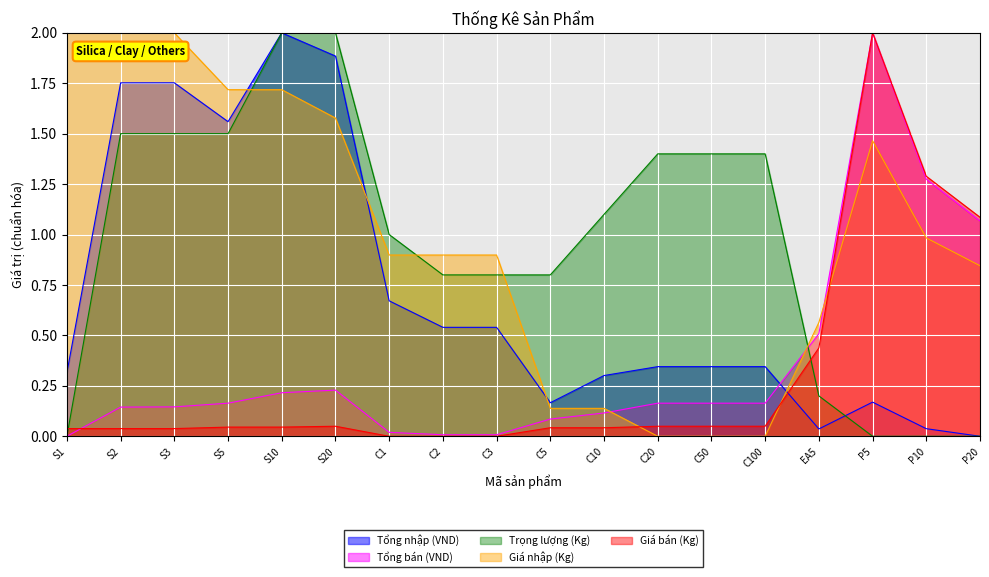

At C3, list the series in order from smallest to largest.

Giá bán (Kg), Tổng bán (VND), Tổng nhập (VND), Trọng lượng (Kg), Giá nhập (Kg)